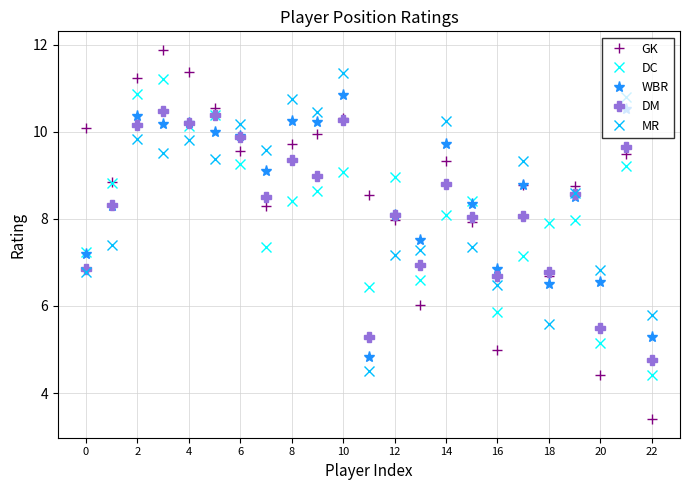

True or false: GK has more than 1 points higher than both neighbors.

True